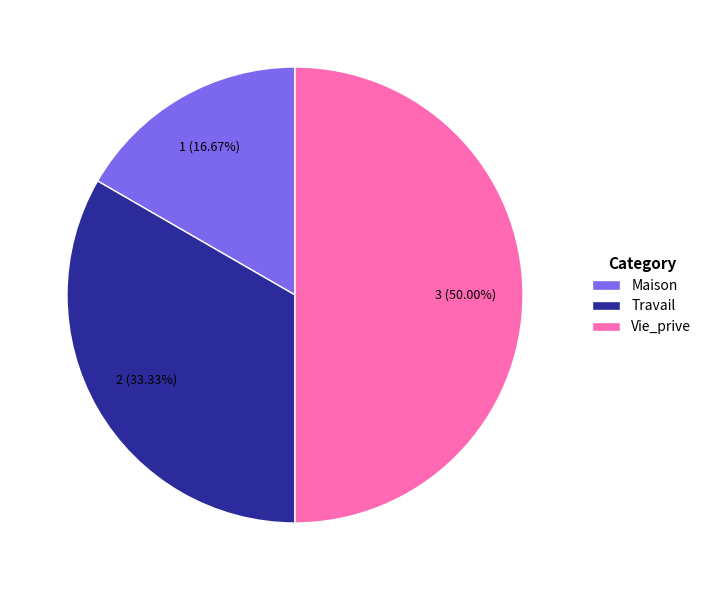

To the nearest percent, what is the difference between the largest and smallest slice percentages?

33%